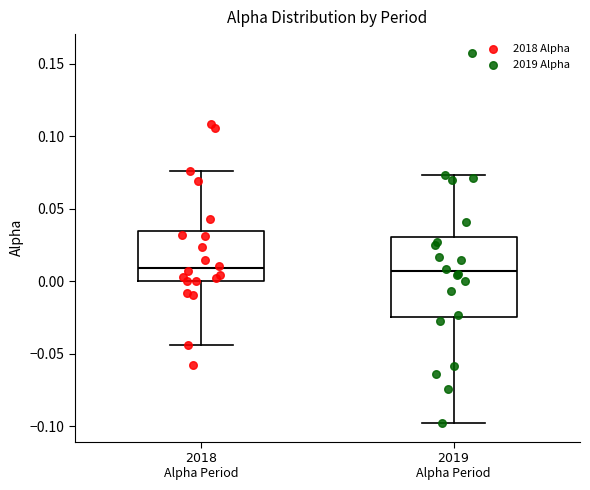

Which box is the tallest, from its lower edge to its upper edge?

$\mathit{2019}$ Alpha Period